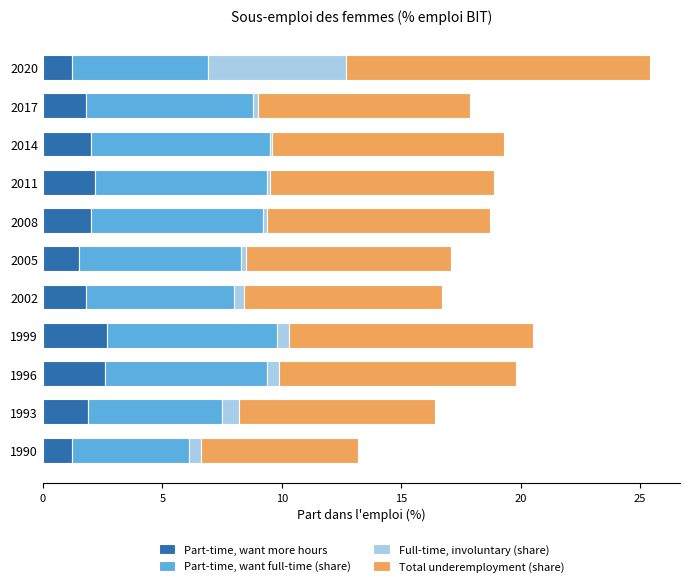

What is the lowest value of the Part-time, want more hours series?

1.2